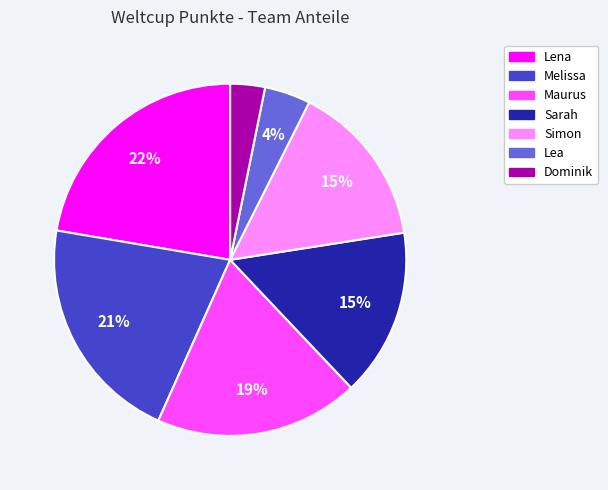

To the nearest percent, what is the difference between the Maurus and Lea slice percentages?

15%